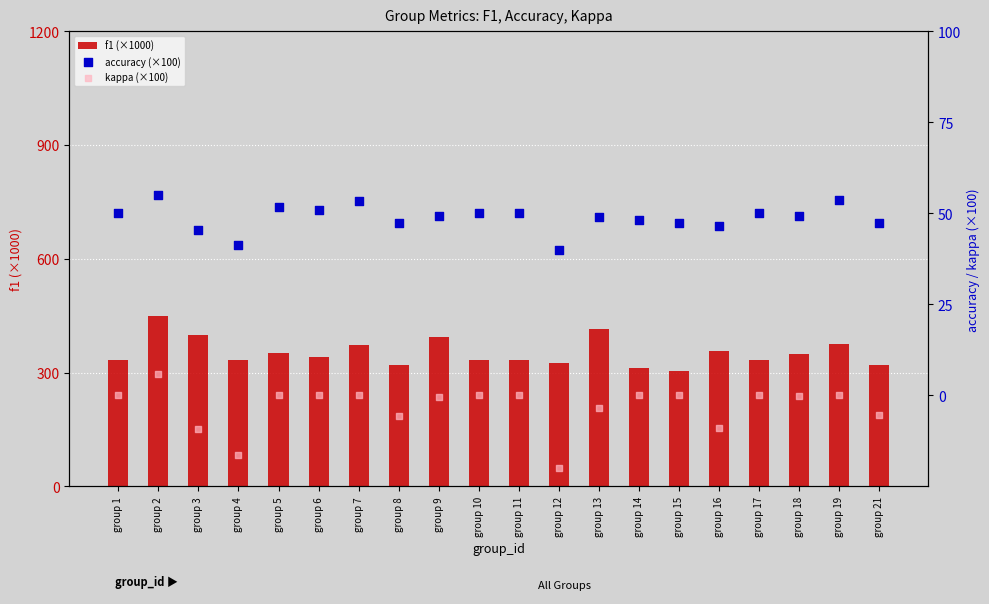

Which series reaches the maximum Y coordinate?

f1 (×1000)